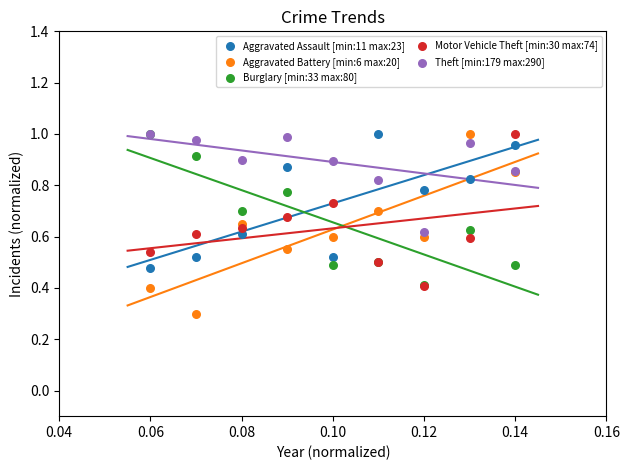

What are all the series names shown in the legend?

Aggravated Assault [min:11 max:23], Aggravated Battery [min:6 max:20], Burglary [min:33 max:80], Motor Vehicle Theft [min:30 max:74], Theft [min:179 max:290]